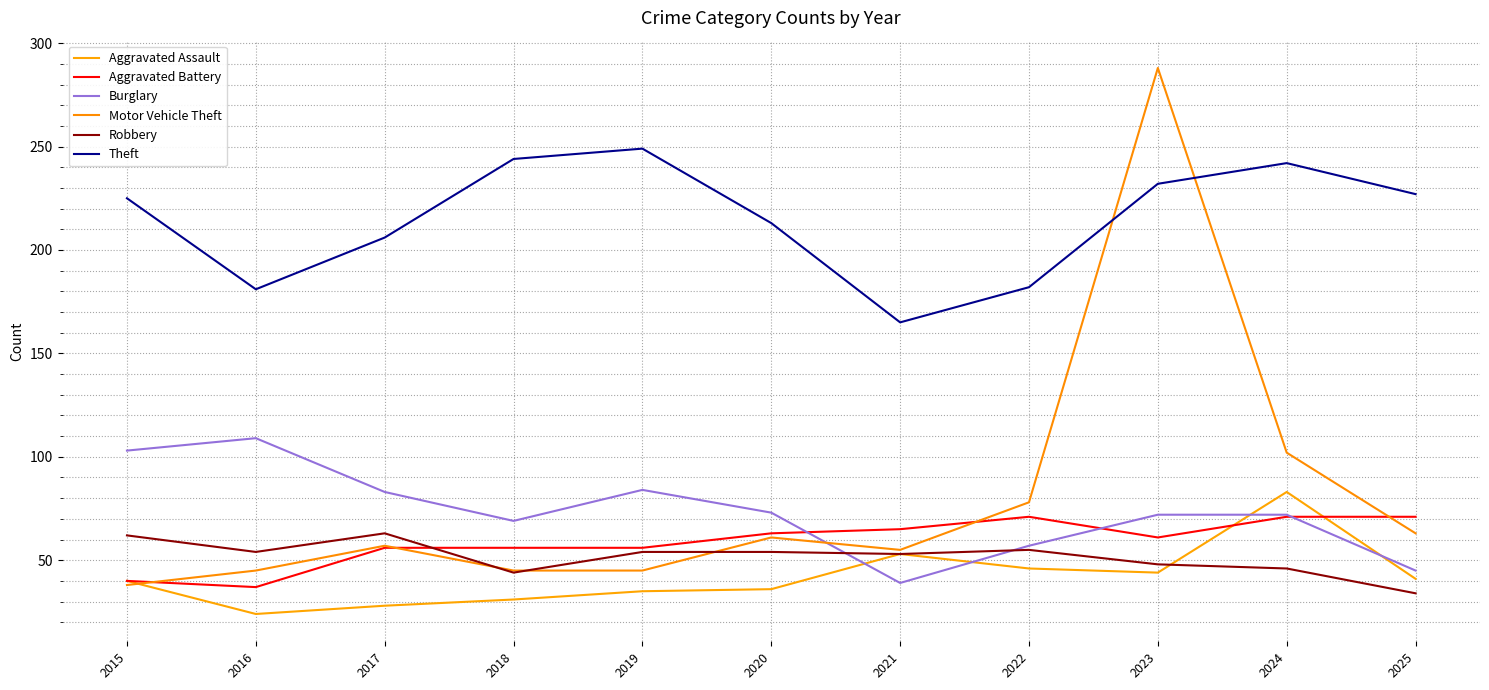

Between which two adjacent categories do Motor Vehicle Theft and Aggravated Assault first intersect?

2015 and 2016